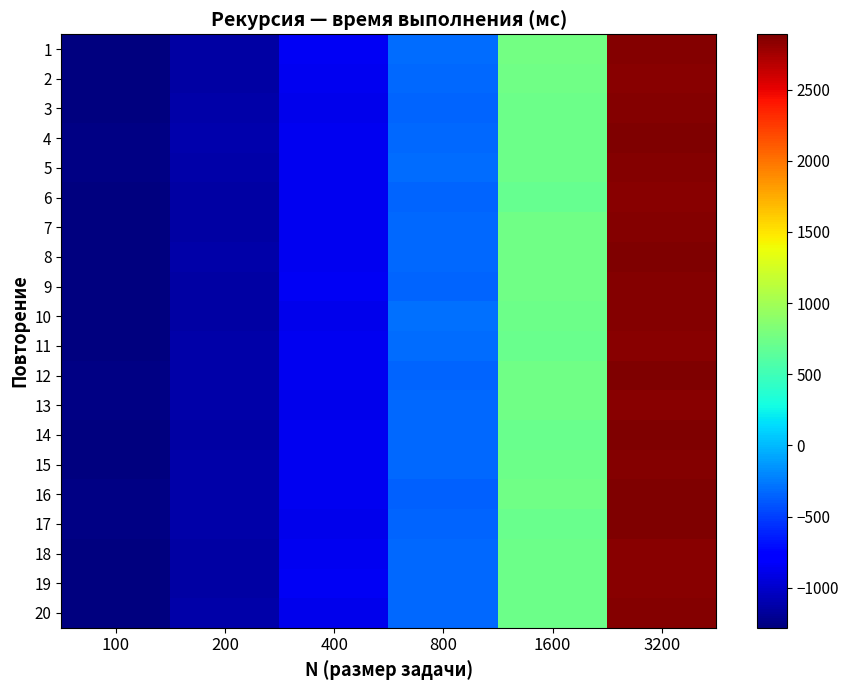

Reading left to right, transcribe all the data shown in this chart.

1: 100=-1265.0	200=-1137.0	400=-857.0	800=-319.0	1600=757.0	3200=2865.0
2: 100=-1275.0	200=-1135.0	400=-871.0	800=-335.0	1600=747.0	3200=2849.0
3: 100=-1269.0	200=-1131.0	400=-879.0	800=-339.0	1600=727.0	3200=2859.0
4: 100=-1263.0	200=-1117.0	400=-863.0	800=-327.0	1600=731.0	3200=2889.0
5: 100=-1261.0	200=-1127.0	400=-867.0	800=-319.0	1600=723.0	3200=2863.0
6: 100=-1271.0	200=-1147.0	400=-865.0	800=-343.0	1600=705.0	3200=2845.0
7: 100=-1269.0	200=-1137.0	400=-863.0	800=-335.0	1600=741.0	3200=2865.0
8: 100=-1271.0	200=-1127.0	400=-871.0	800=-321.0	1600=747.0	3200=2881.0
9: 100=-1271.0	200=-1145.0	400=-857.0	800=-349.0	1600=739.0	3200=2863.0
10: 100=-1269.0	200=-1135.0	400=-875.0	800=-301.0	1600=729.0	3200=2869.0
11: 100=-1265.0	200=-1129.0	400=-859.0	800=-315.0	1600=713.0	3200=2849.0
12: 100=-1263.0	200=-1131.0	400=-871.0	800=-339.0	1600=747.0	3200=2877.0
13: 100=-1261.0	200=-1133.0	400=-875.0	800=-327.0	1600=743.0	3200=2855.0
14: 100=-1267.0	200=-1143.0	400=-859.0	800=-323.0	1600=721.0	3200=2889.0
15: 100=-1275.0	200=-1127.0	400=-859.0	800=-335.0	1600=735.0	3200=2865.0
16: 100=-1261.0	200=-1125.0	400=-871.0	800=-355.0	1600=747.0	3200=2877.0
17: 100=-1263.0	200=-1133.0	400=-879.0	800=-339.0	1600=721.0	3200=2875.0
18: 100=-1269.0	200=-1143.0	400=-859.0	800=-331.0	1600=729.0	3200=2855.0
19: 100=-1265.0	200=-1139.0	400=-855.0	800=-333.0	1600=733.0	3200=2853.0
20: 100=-1281.0	200=-1133.0	400=-877.0	800=-325.0	1600=725.0	3200=2869.0